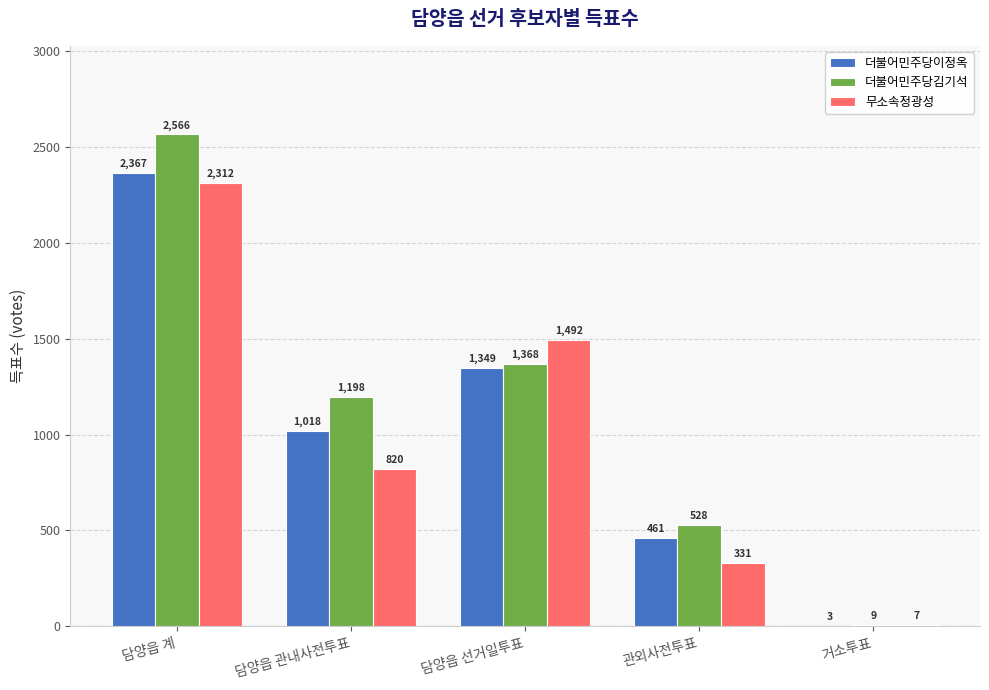

How many groups of bars are there?

5